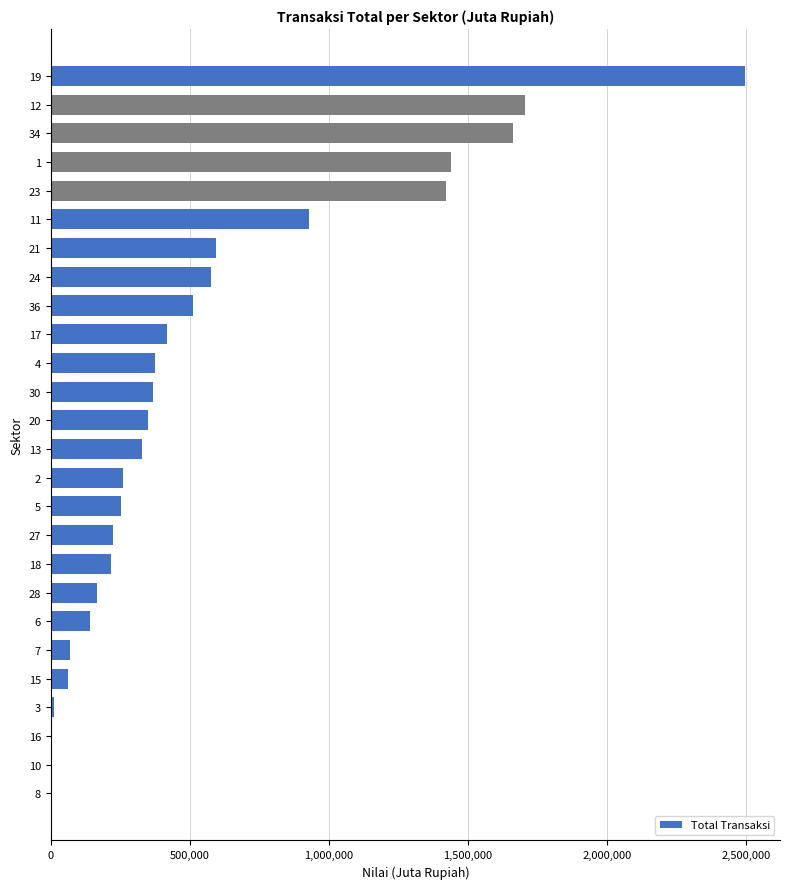

What is the greatest value displayed?

2497725.0